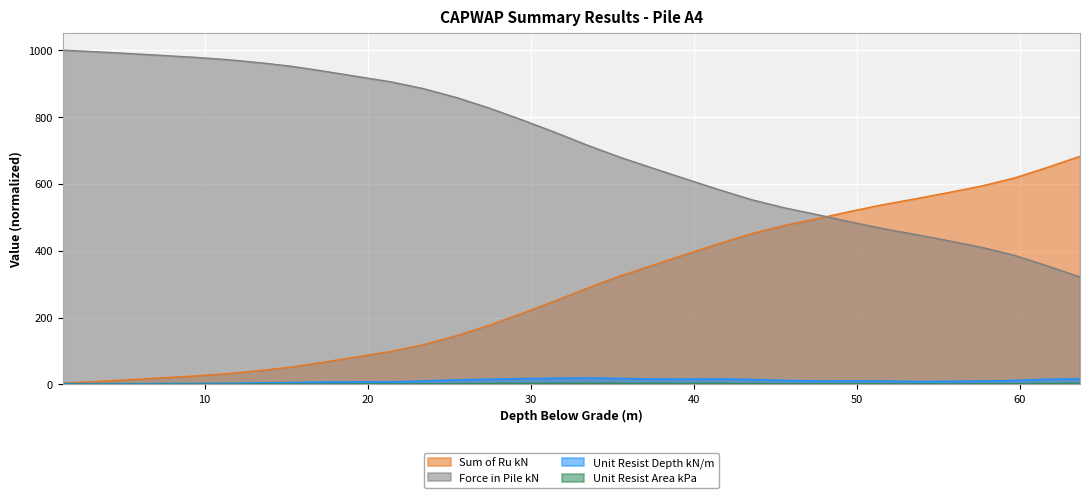

At how many categories does at least one series exceed 471?

32